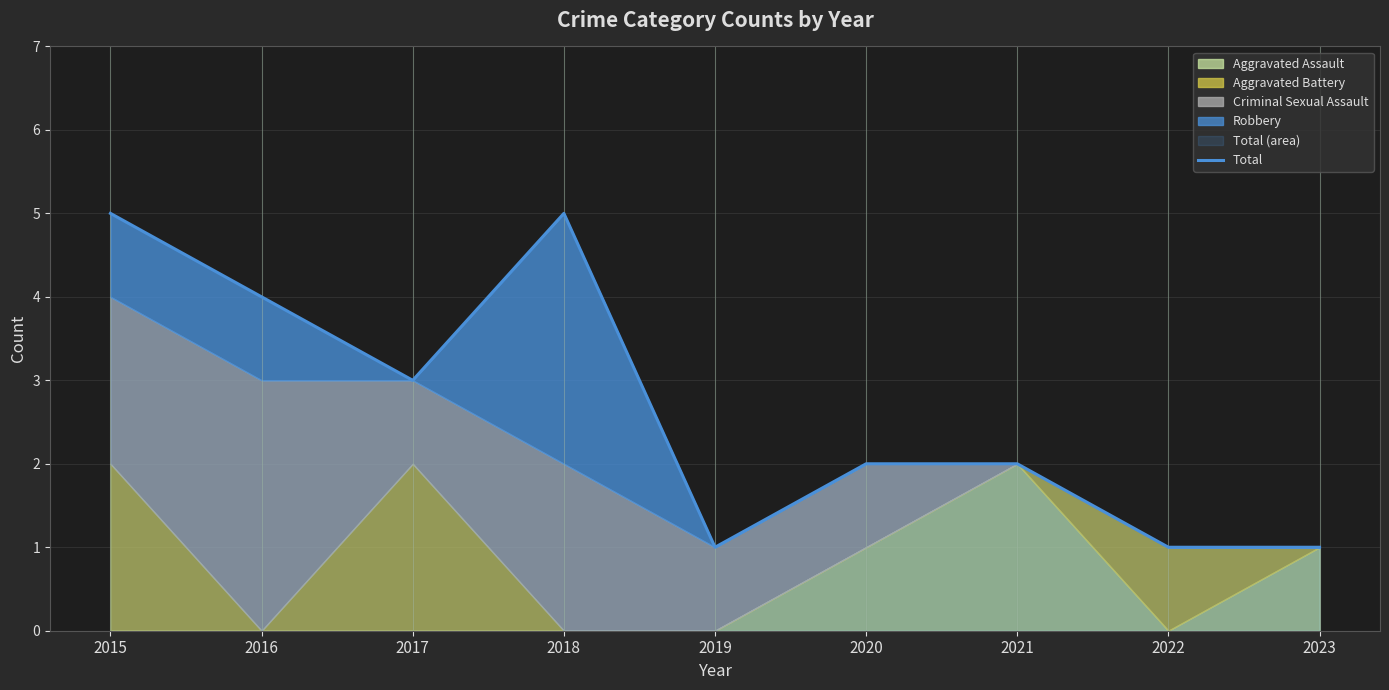

What is the value of the 1st point from the left?

5